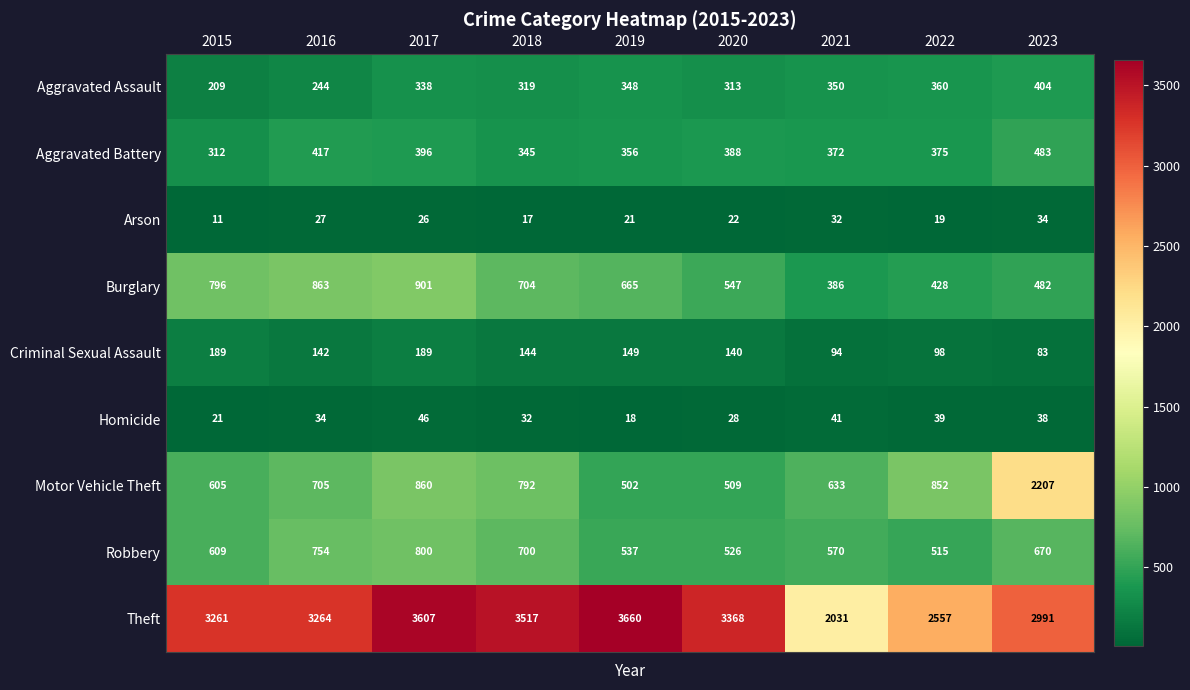

What is the average value of the Homicide series?

33